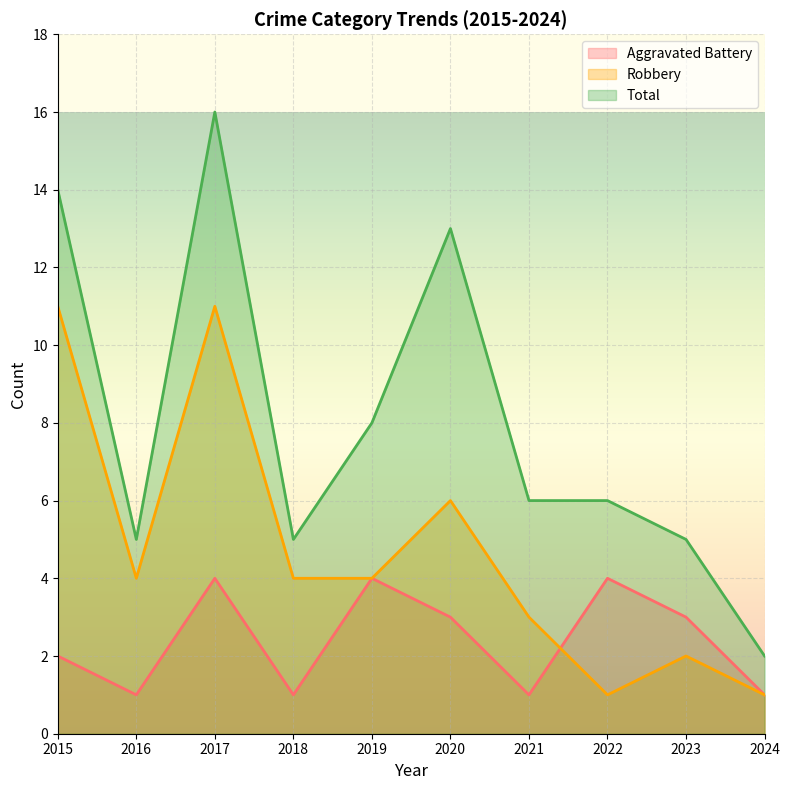

Is the value of Robbery at 2020 greater than the value of Total at 2018?

Yes